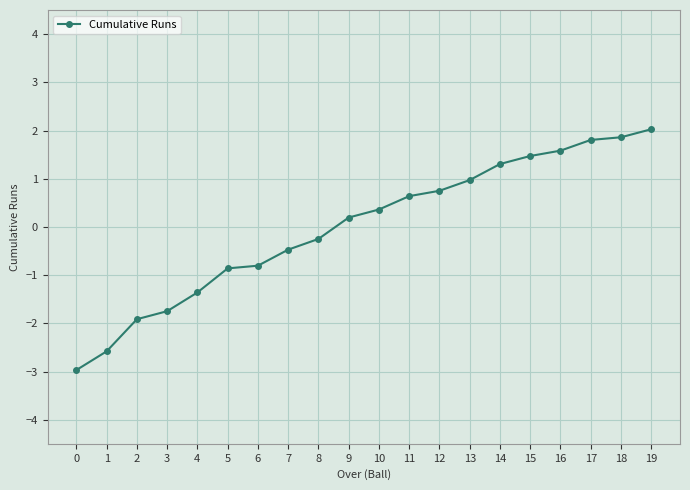

The chart shows a value of -4.1 at 0. True or false?

False